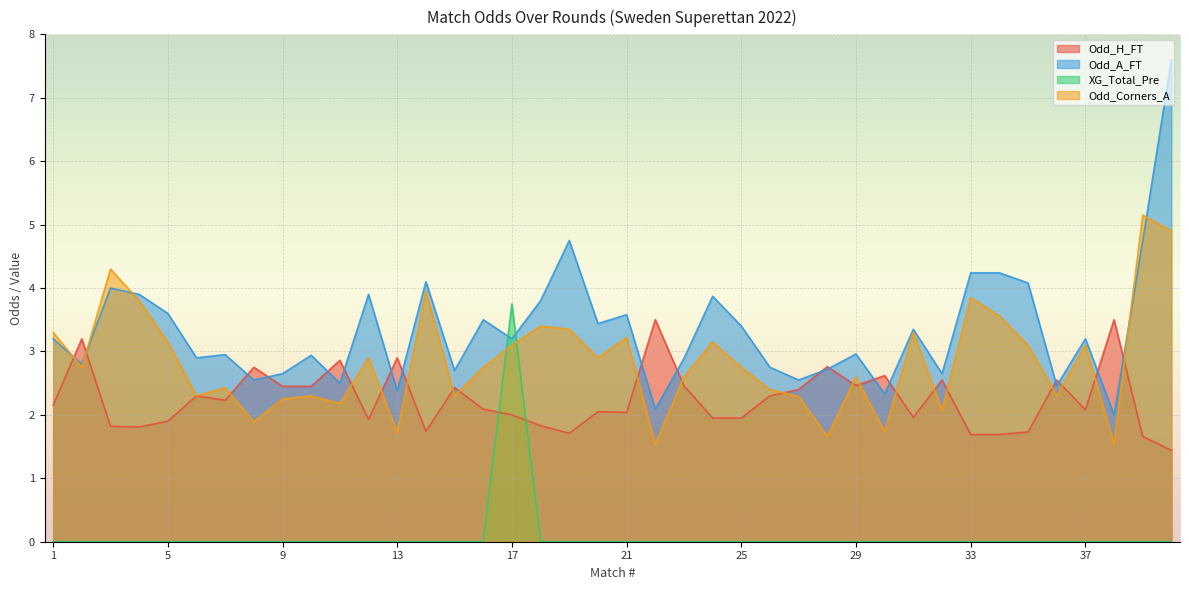

What is the approximate value of Odd_Corners_A at 23?

2.6